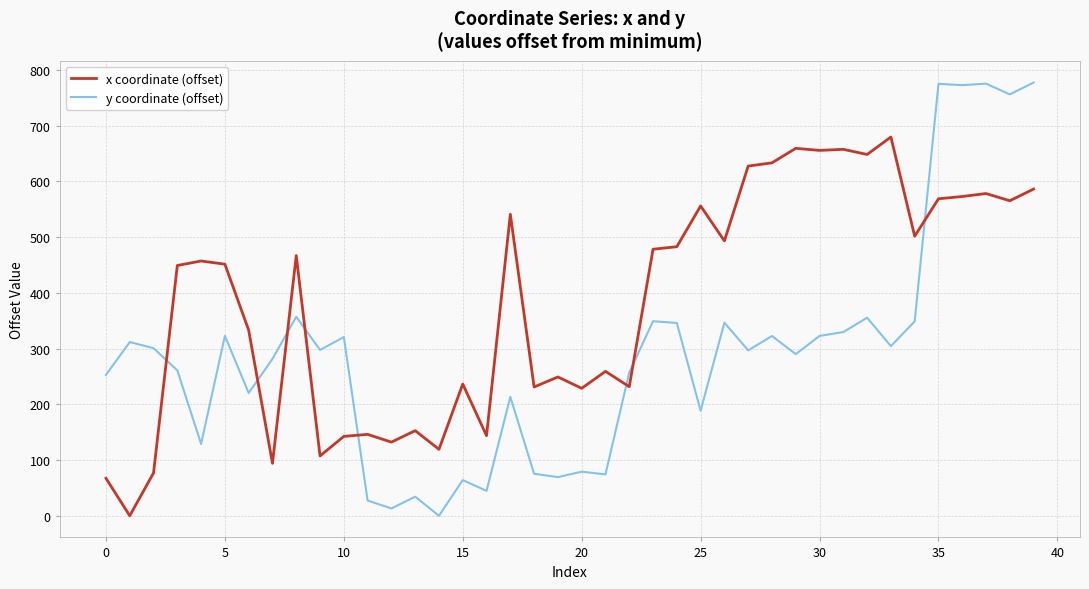

Does the chart display data point markers on the line(s)?

No